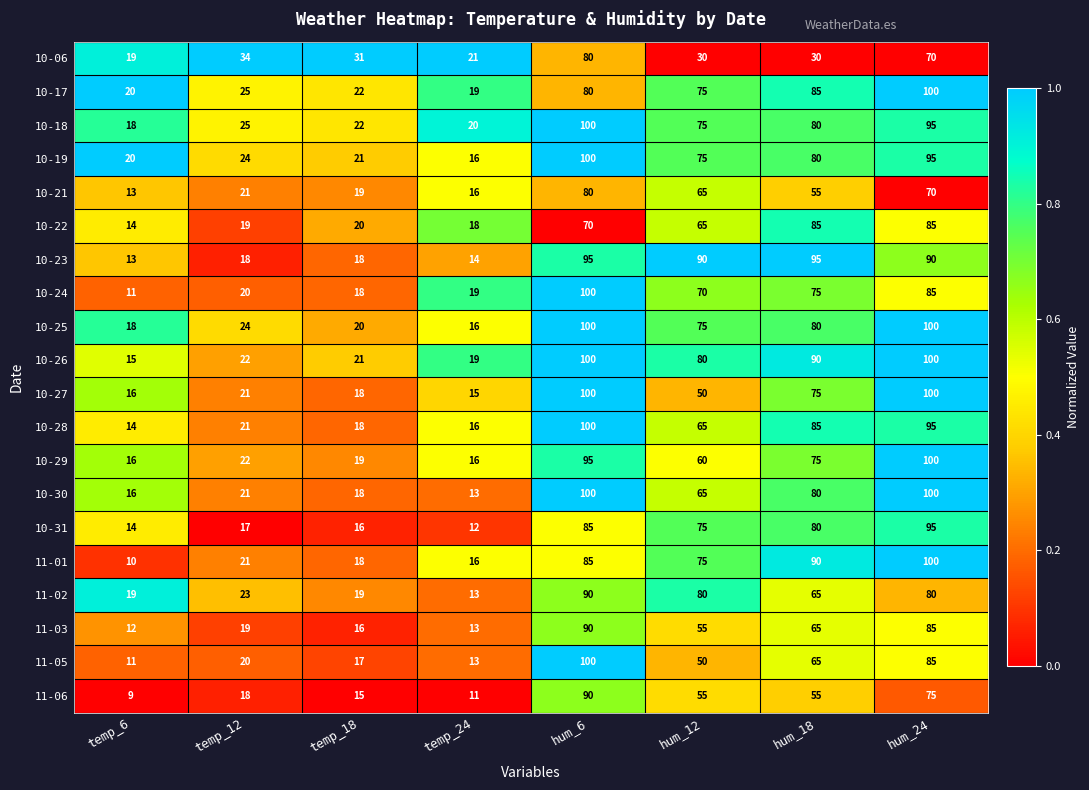

Is it true that 10-22 equals 14 at temp_6?

True